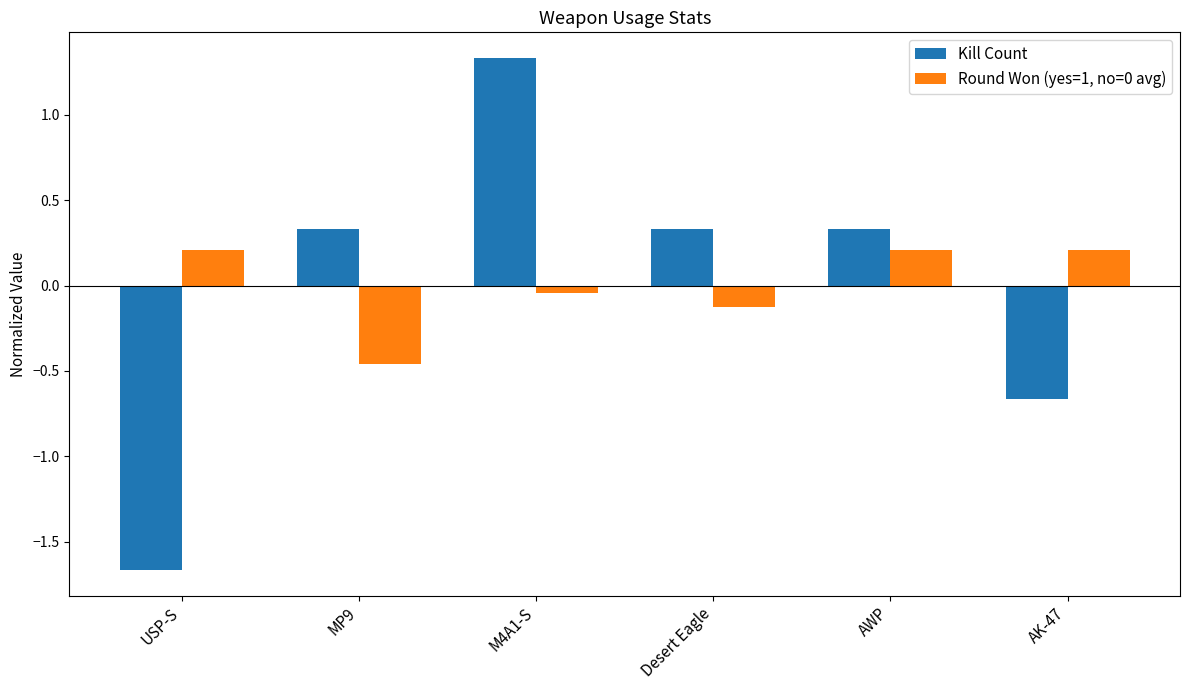

How many distinct data groups are displayed?

2